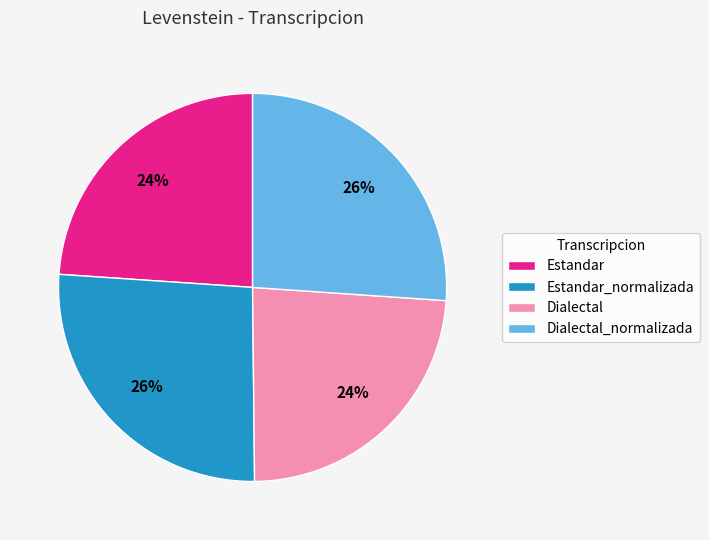

Is the sum of Estandar_normalizada and Dialectal_normalizada greater than half?

Yes